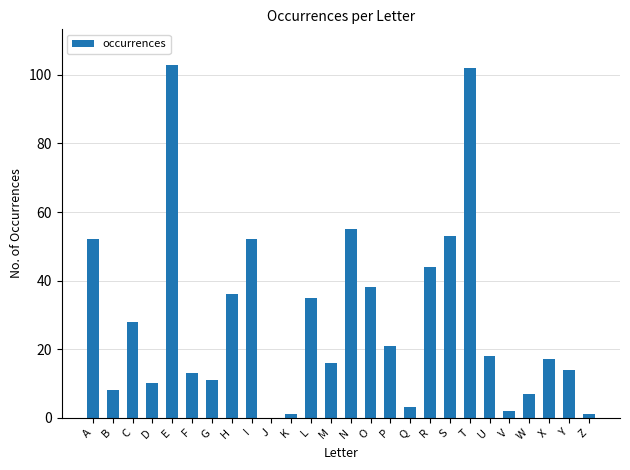

The chart shows a value of 23 at M. True or false?

False